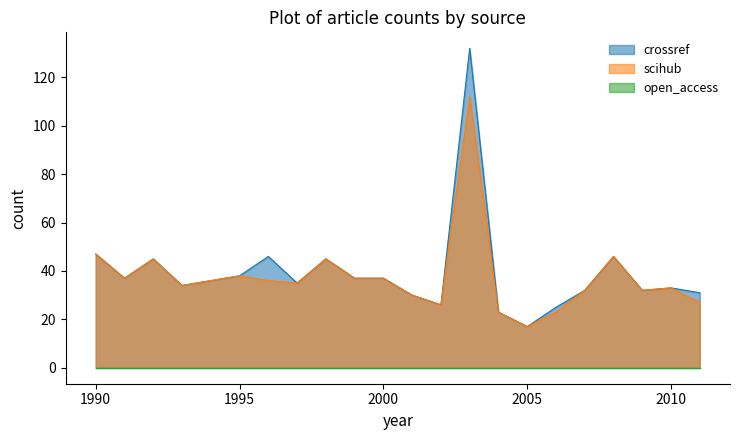

What is the total value across all series at 1998?

90